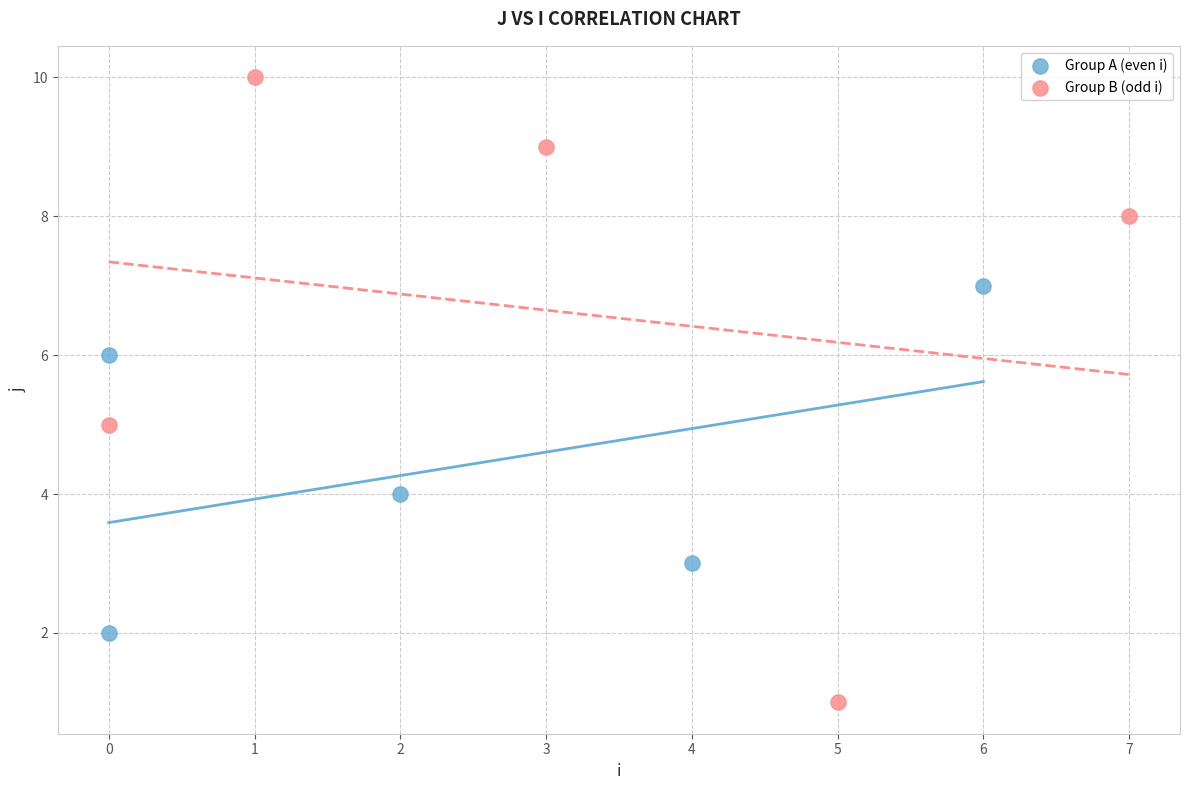

What are all the series names shown in the legend?

Group A (even i), Group B (odd i)